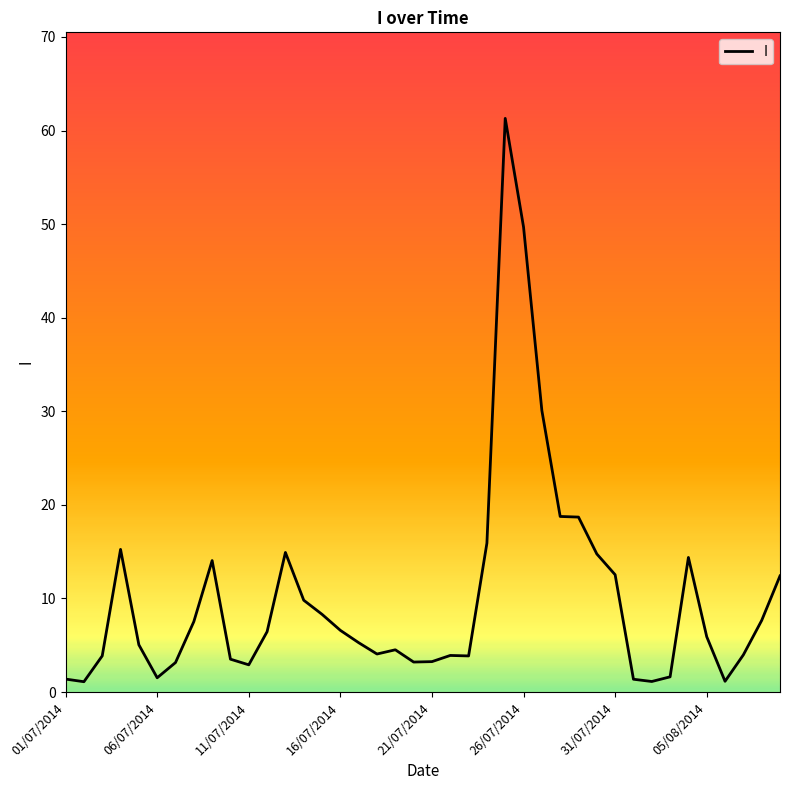

What is the greatest value displayed?

61.3